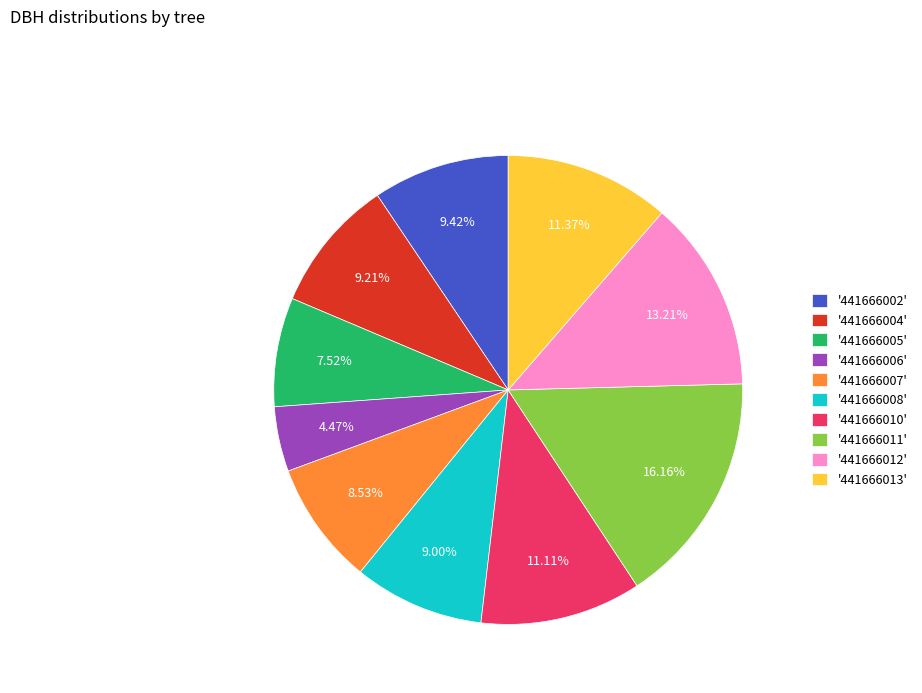

What is the ratio of the value at '441666010' to the value at '441666007'?

1.3